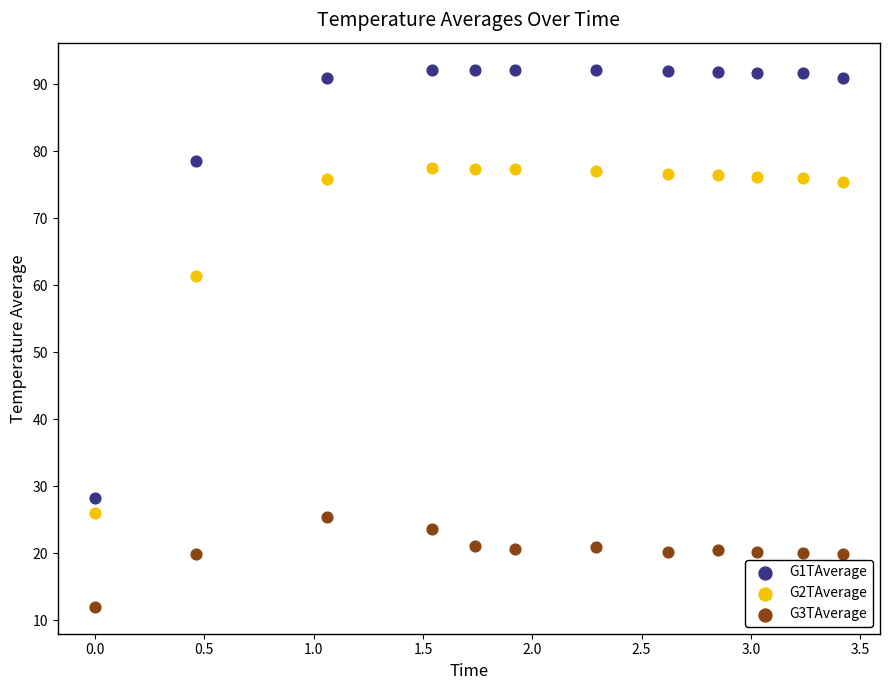

Which series reaches the maximum Y coordinate?

G1TAverage